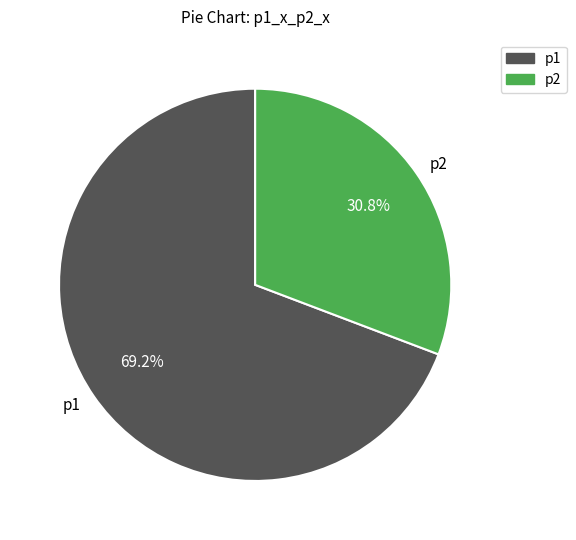

To the nearest percent, what portion does p2 represent?

31%